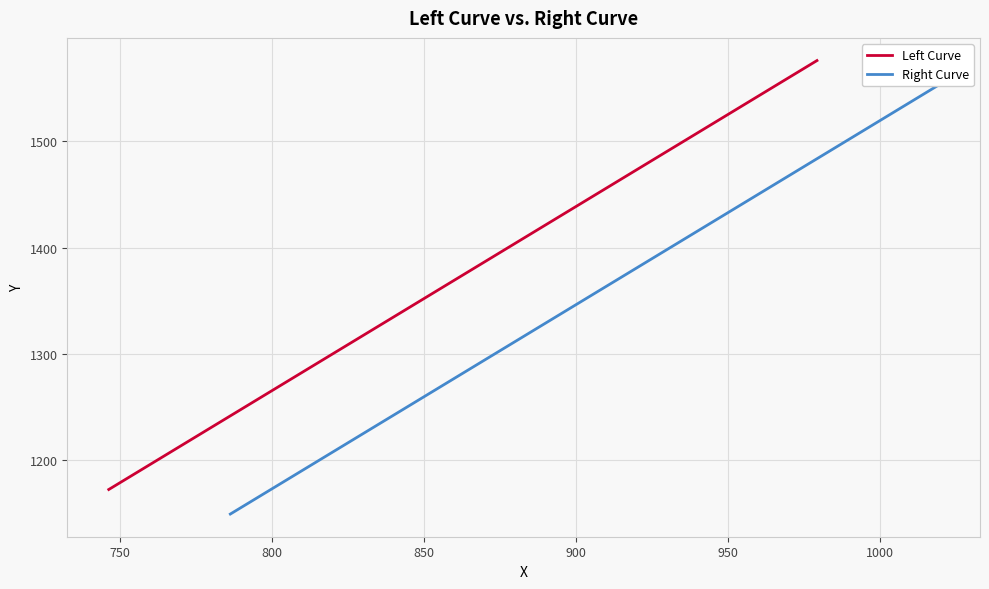

True or false: Right Curve has a value of 234.7 at 36.

False